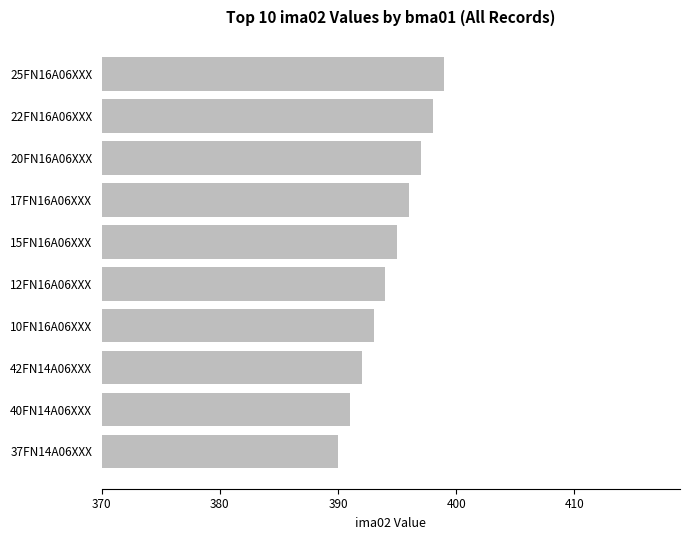

How many data points are less than 395?

5